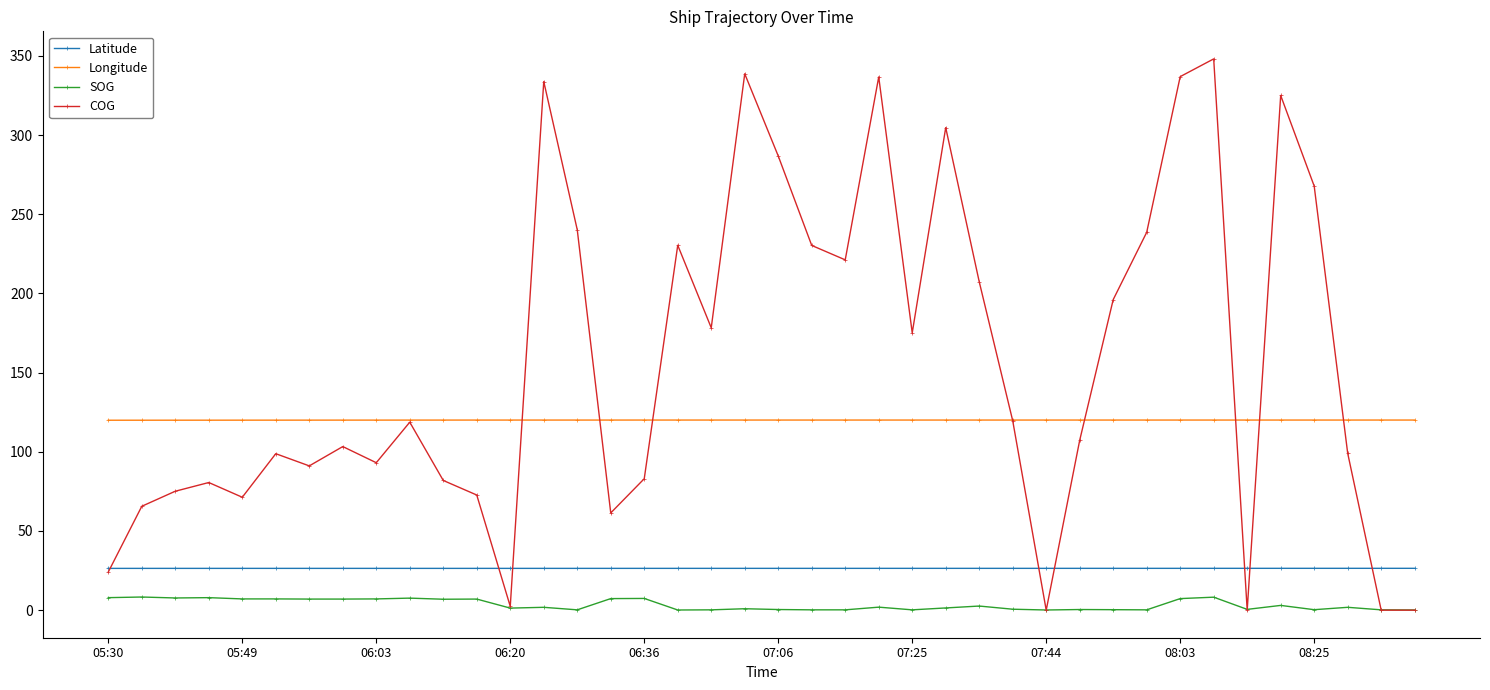

What is the value of the COG point at the 15th from the left?

240.2